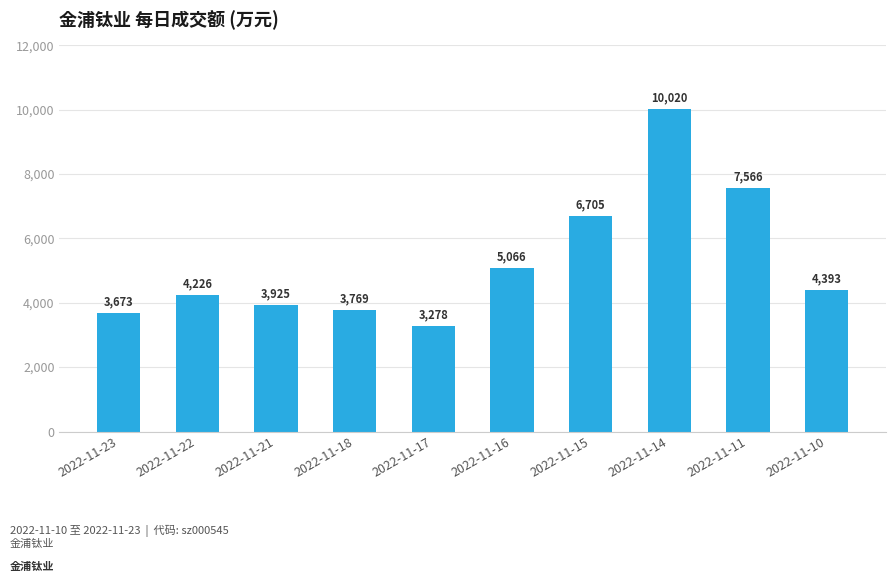

Reading left to right, transcribe all the data shown in this chart.

2022-11-23=3673	2022-11-22=4226	2022-11-21=3925	2022-11-18=3769	2022-11-17=3278	2022-11-16=5066	2022-11-15=6705	2022-11-14=10020	2022-11-11=7566	2022-11-10=4393